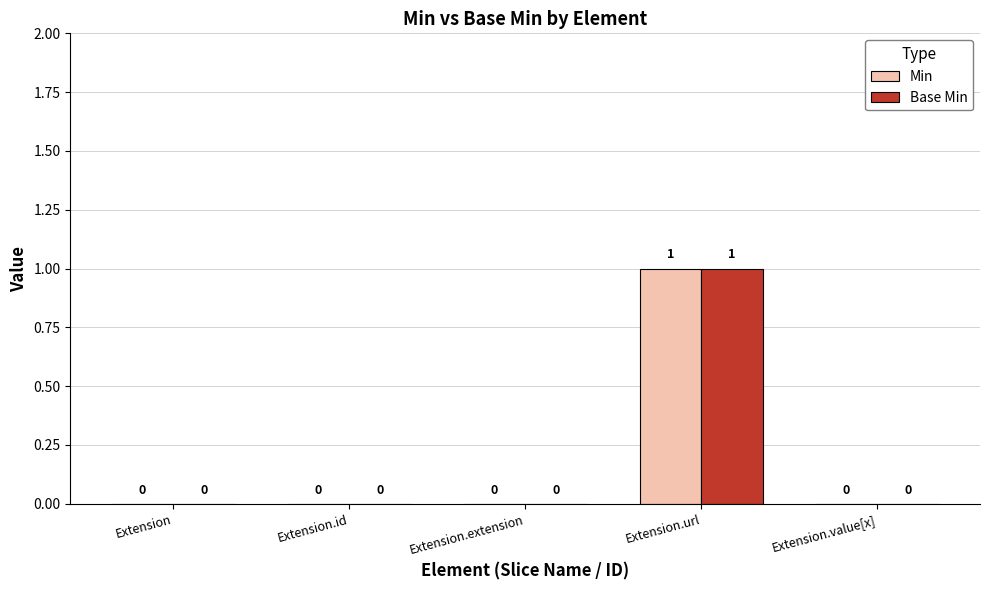

Count the Min values in the range 0 to 1.

5